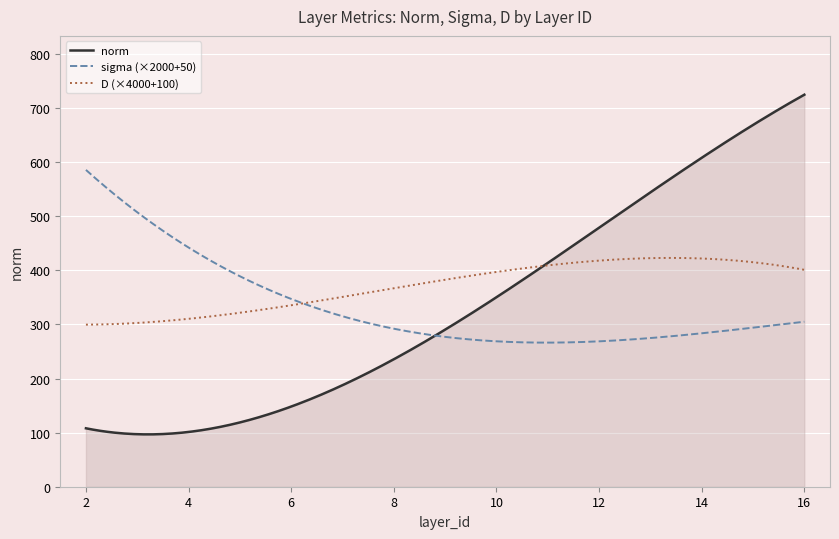

Which series has the largest total across all categories?

D (×4000+100)